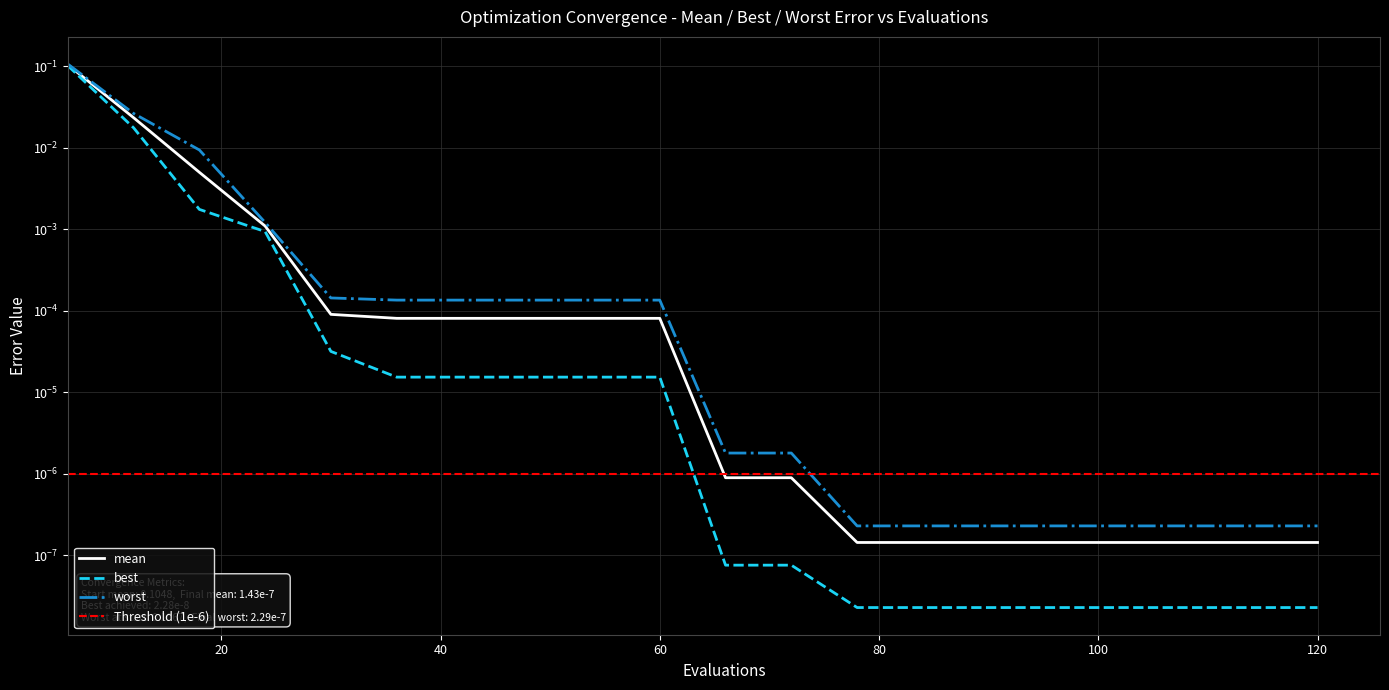

True or false: worst has a value of 0.0 at 30.

True